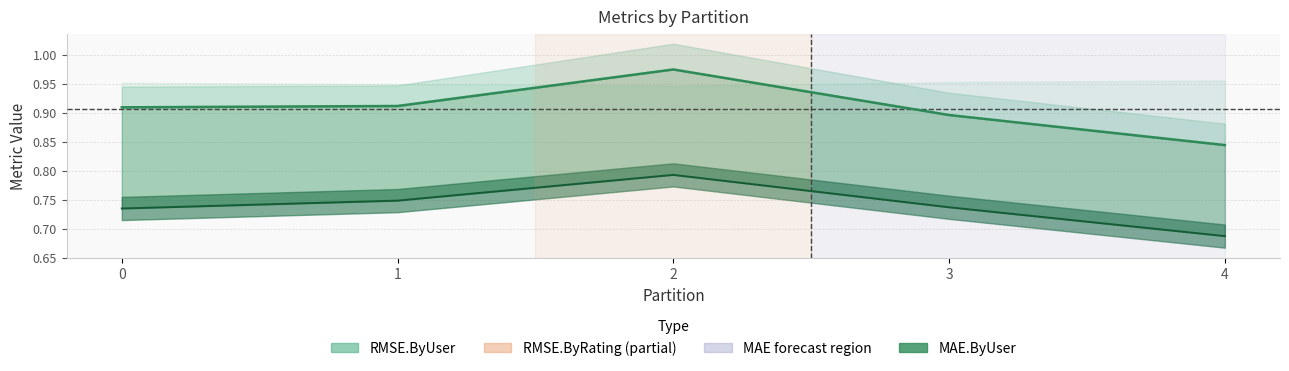

Which has a higher value, 2 or 4?

2